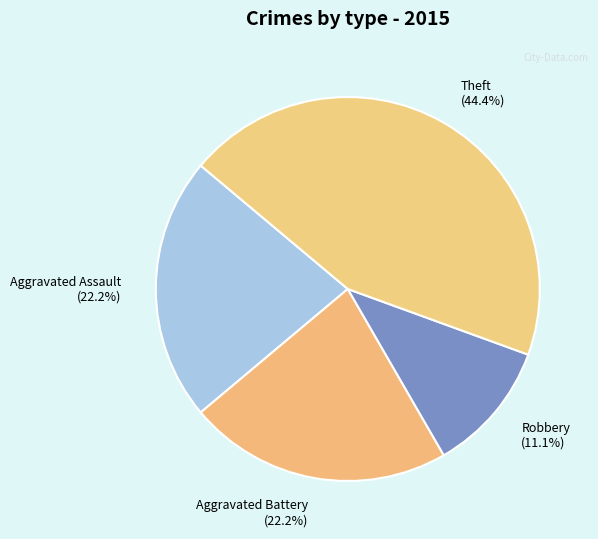

What percentage do Aggravated Assault (22.2%) and Aggravated Battery (22.2%) together represent?

44.4%